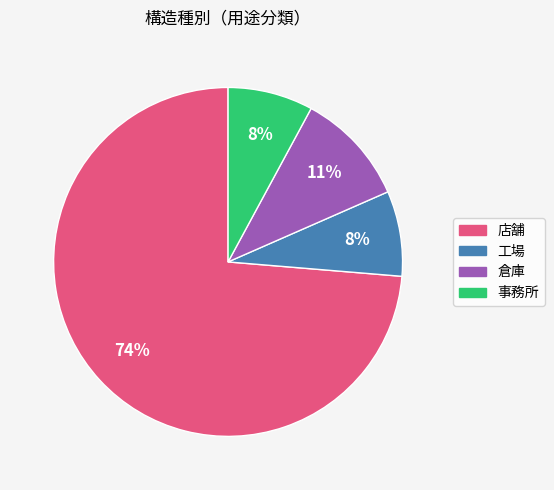

What percentage is the 事務所 slice, to the nearest percent?

8%